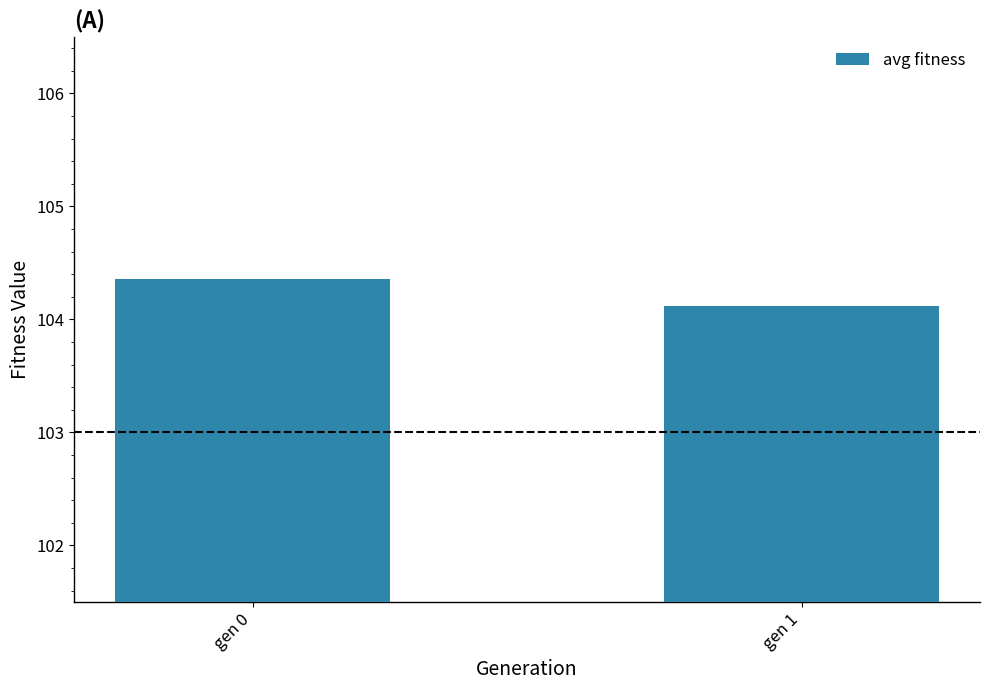

Reading right to left, extract all data points from this chart.

gen 1=104.1	gen 0=104.4